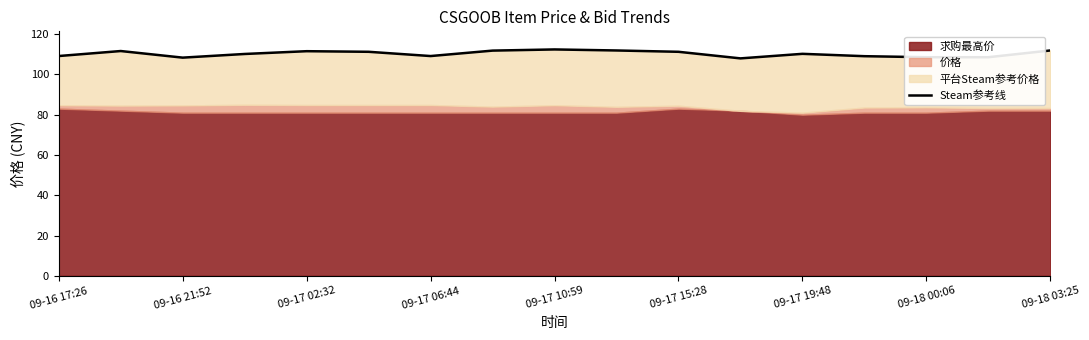

Approximately how many times larger is the value at 14 compared to 09-17 02:32?

1.0